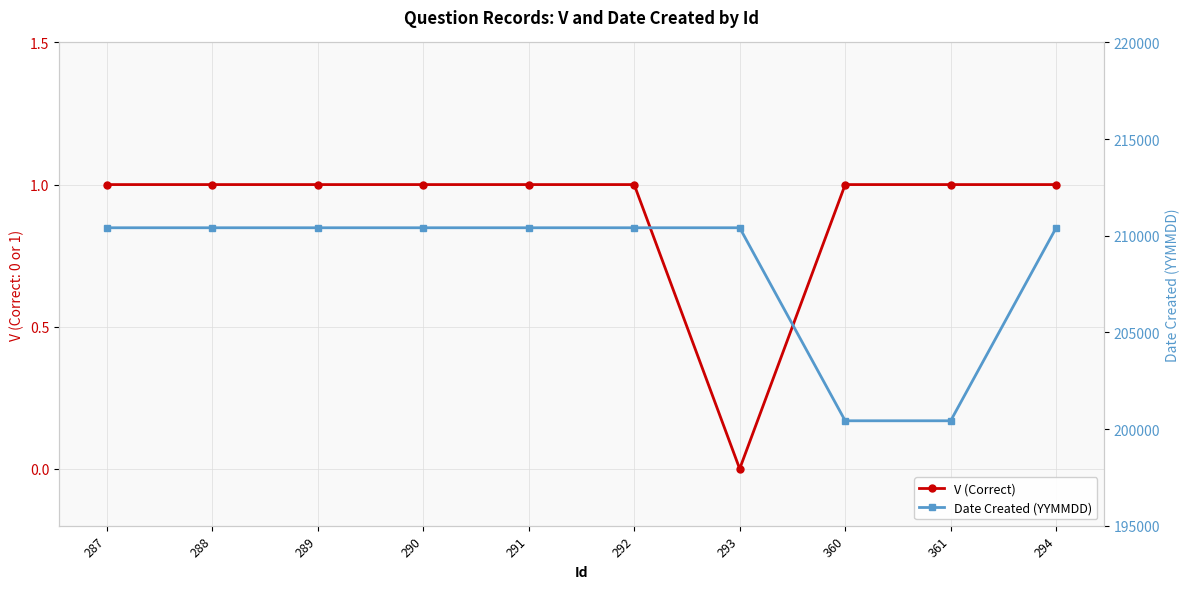

What is the difference between the maximum and minimum values in the Date Created (YYMMDD) series?

9986